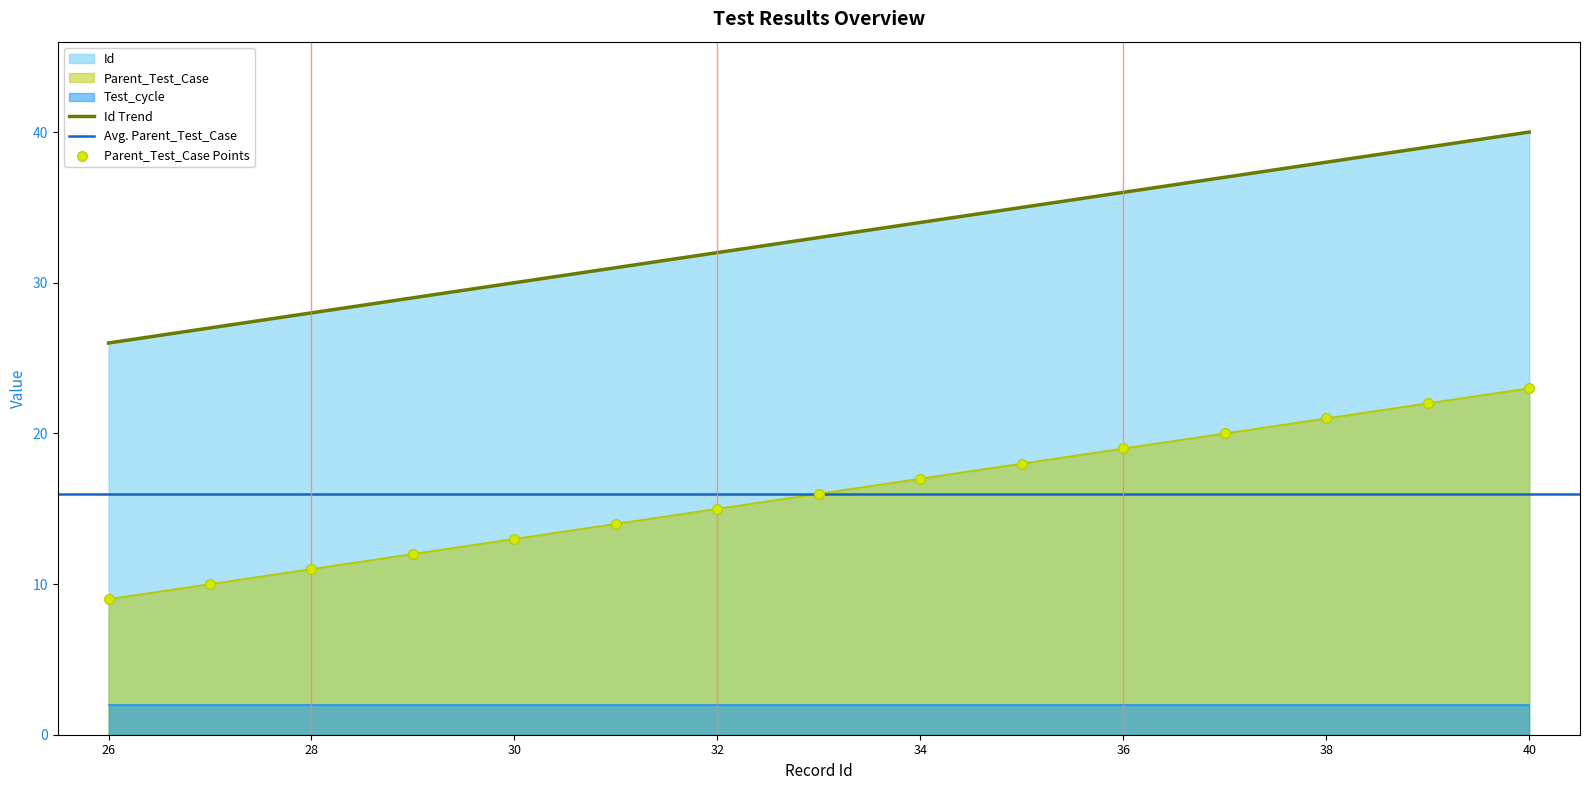

Which category has the highest value in the Id series?

40